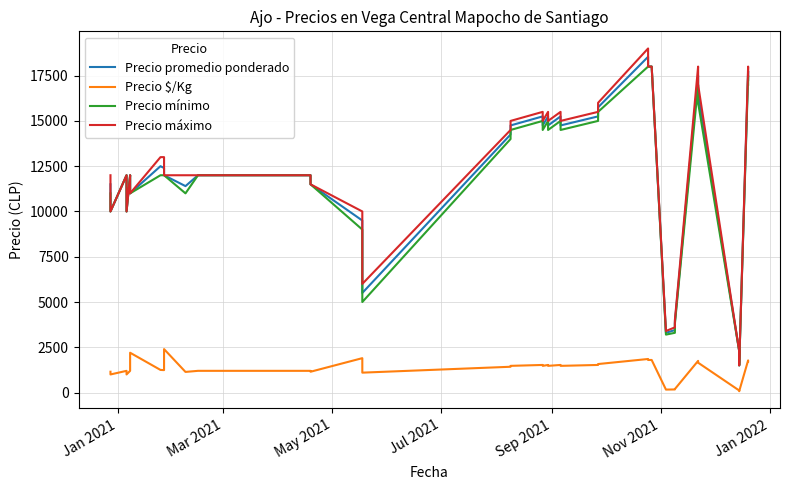

Reading left to right, transcribe all the data shown in this chart.

Precio promedio ponderado: 11500	10000	12000	10000	12000	11000	12500	12400	12000	11400	12000	12000	12000	11500	9500	7500	5500	14250	14750	15250	14750	15250	14750	15250	14750	15250	15750	18542	18000	18000	3300	3450	3899	17500	16500	2300	1900	1500	17750	17250
Precio $/Kg: 1150	1000	1200	1000	1200	2200	1250	1240	2400	1140	1200	1200	1200	1150	1900	1500	1100	1425	1475	1525	1475	1525	1475	1525	1475	1525	1575	1854	1800	1800	165	172	195	1750	1650	115	95	75	1775	1725
Precio mínimo: 11000	10000	12000	10000	12000	11000	12000	12000	12000	11000	12000	12000	12000	11500	9000	7000	5000	14000	14500	15000	14500	15000	14500	15000	14500	15000	15500	18000	18000	18000	3200	3300	3800	17000	16000	2300	1900	1500	17500	17000
Precio máximo: 12000	10000	12000	10000	12000	11000	13000	13000	12000	12000	12000	12000	12000	11500	10000	8000	6000	14500	15000	15500	15000	15500	15000	15500	15000	15500	16000	19000	18000	18000	3400	3600	4000	18000	17000	2300	1900	1500	18000	17500